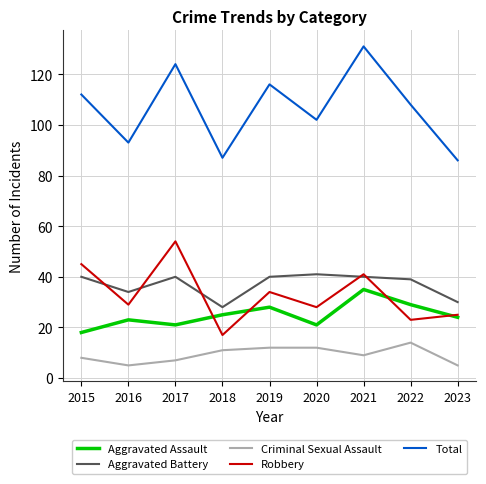

Reading left to right, extract all data points from this chart.

Aggravated Assault: 2015=18	2016=23	2017=21	2018=25	2019=28	2020=21	2021=35	2022=29	2023=24
Aggravated Battery: 2015=40	2016=34	2017=40	2018=28	2019=40	2020=41	2021=40	2022=39	2023=30
Criminal Sexual Assault: 2015=8	2016=5	2017=7	2018=11	2019=12	2020=12	2021=9	2022=14	2023=5
Robbery: 2015=45	2016=29	2017=54	2018=17	2019=34	2020=28	2021=41	2022=23	2023=25
Total: 2015=112	2016=93	2017=124	2018=87	2019=116	2020=102	2021=131	2022=108	2023=86